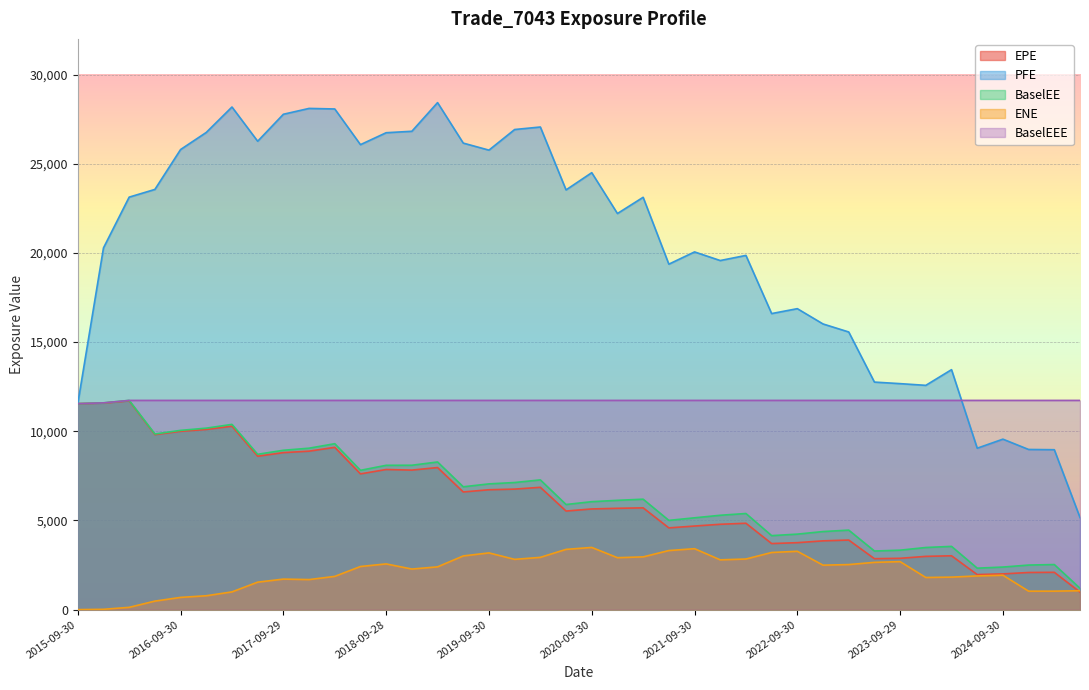

What is the average value of the ENE series?

2099.1